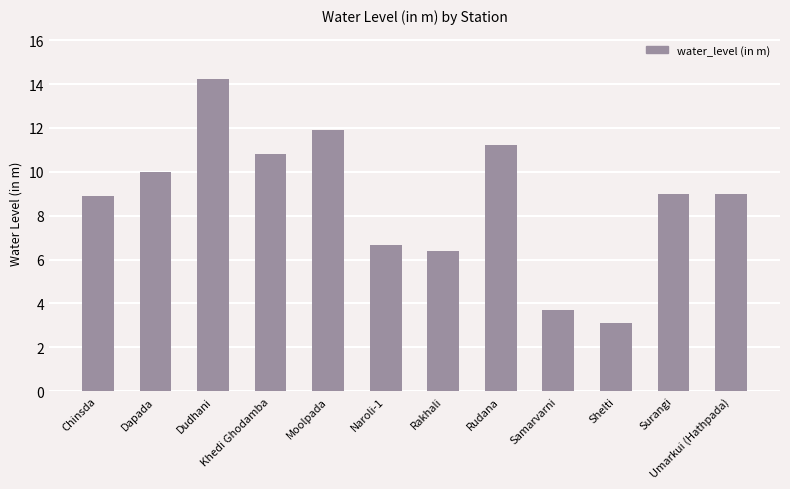

What is the minimum value shown in the chart?

3.1